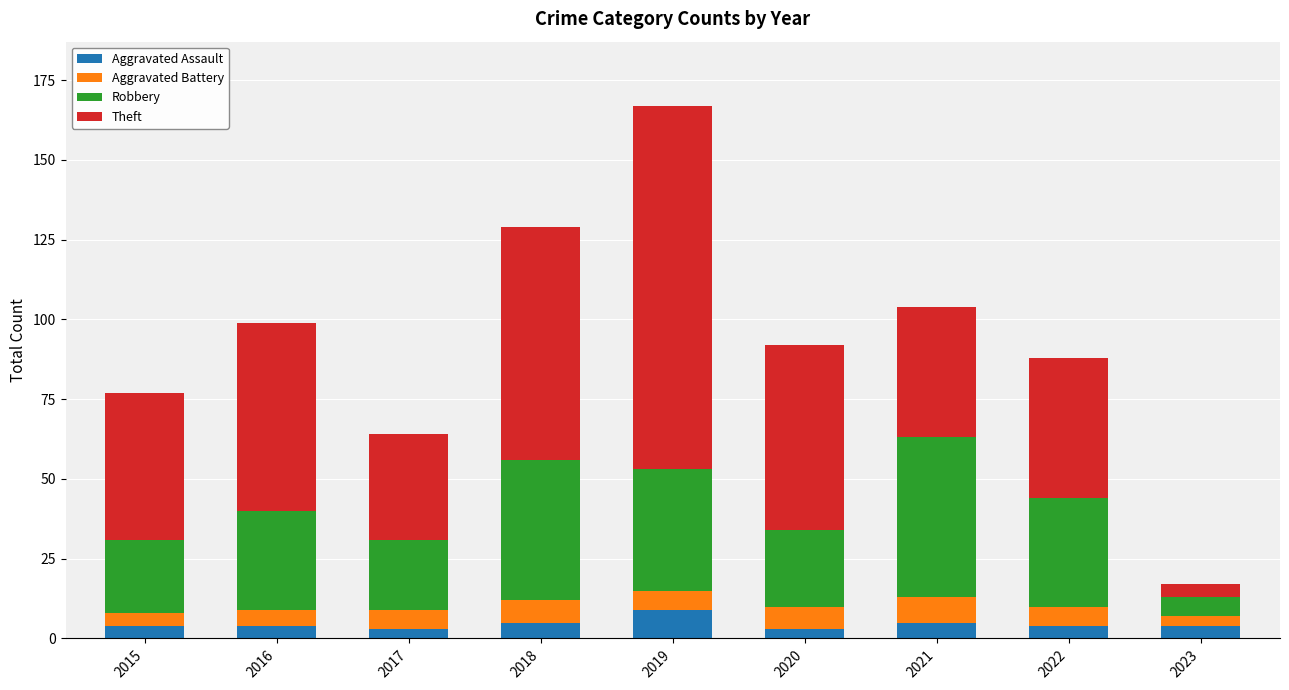

What is the value of the Aggravated Assault bar at the 7th from the left?

5